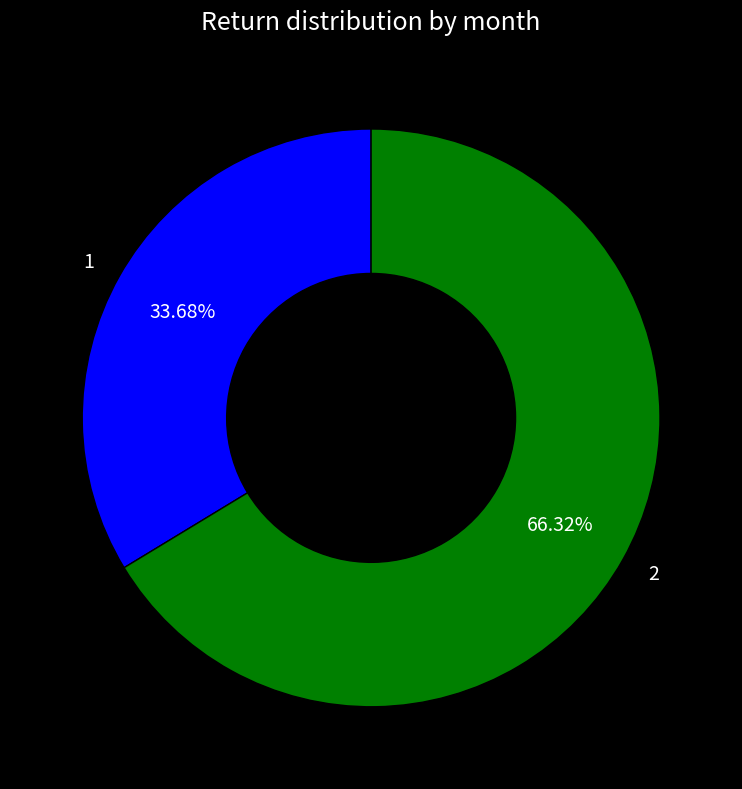

What is the smallest slice in the pie chart?

1